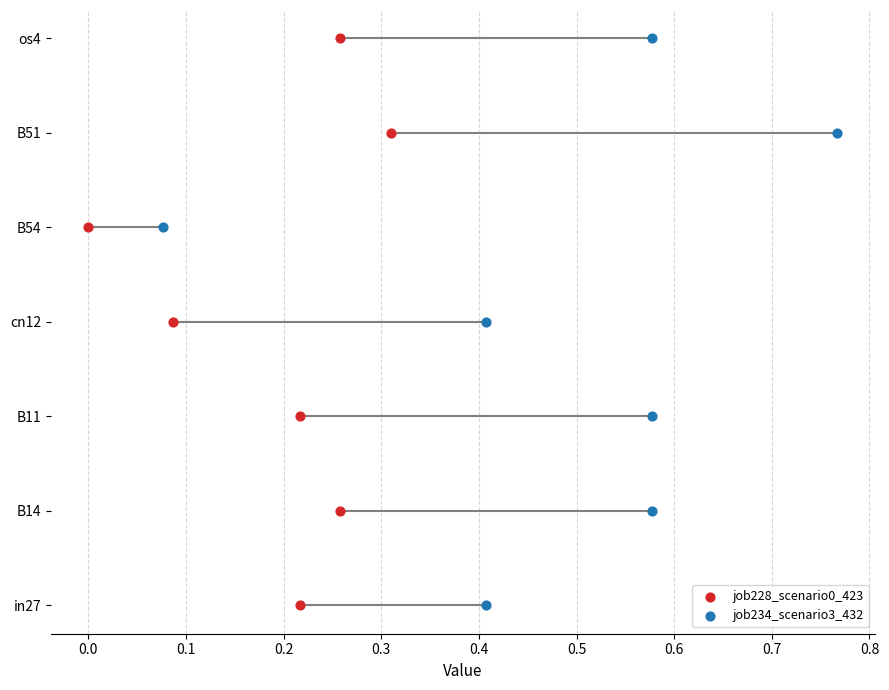

Which series reaches the minimum Y coordinate?

job228_scenario0_423